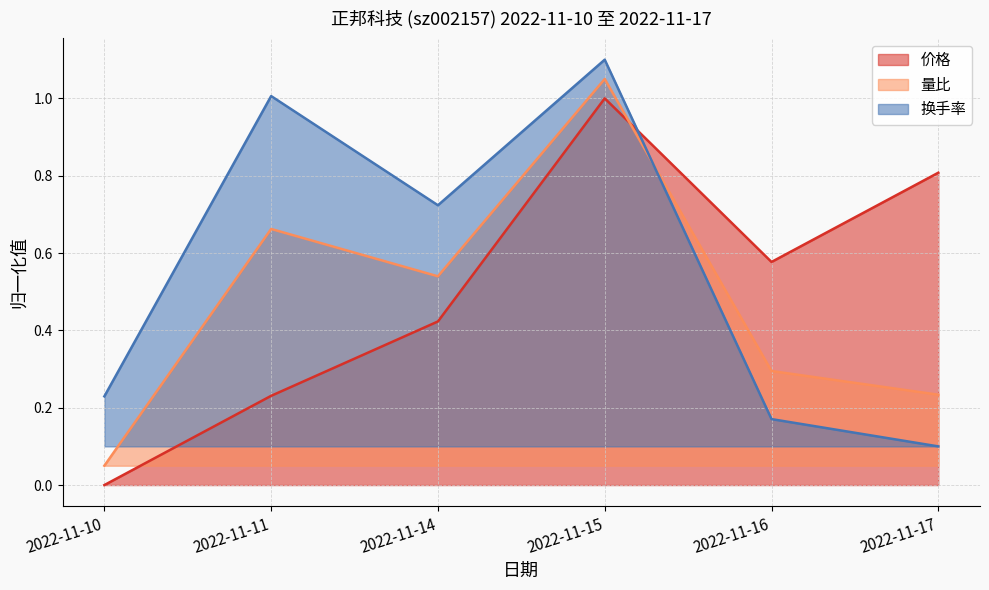

What is the average value of the 换手率 series?

0.6